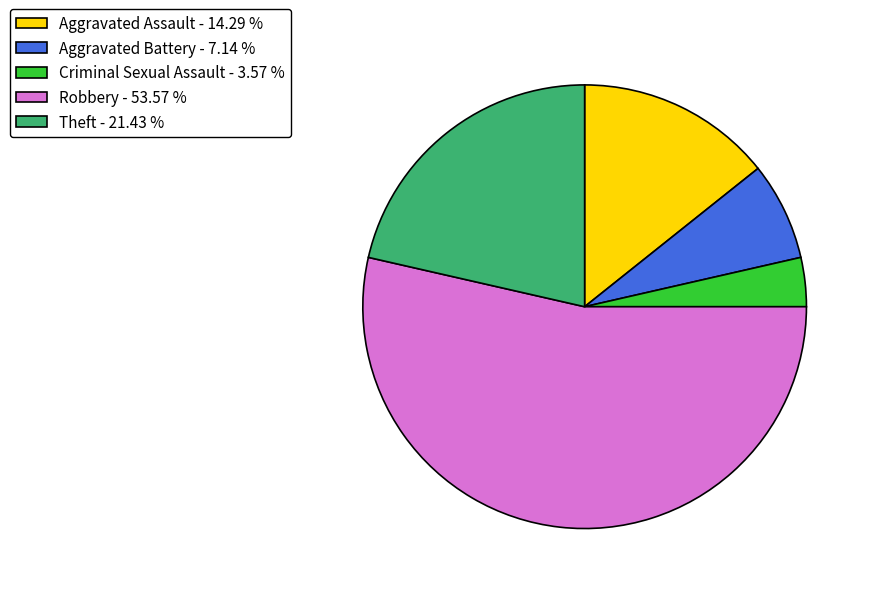

Combined, do Aggravated Battery - 7.14 % and Criminal Sexual Assault - 3.57 % account for over 50%?

No